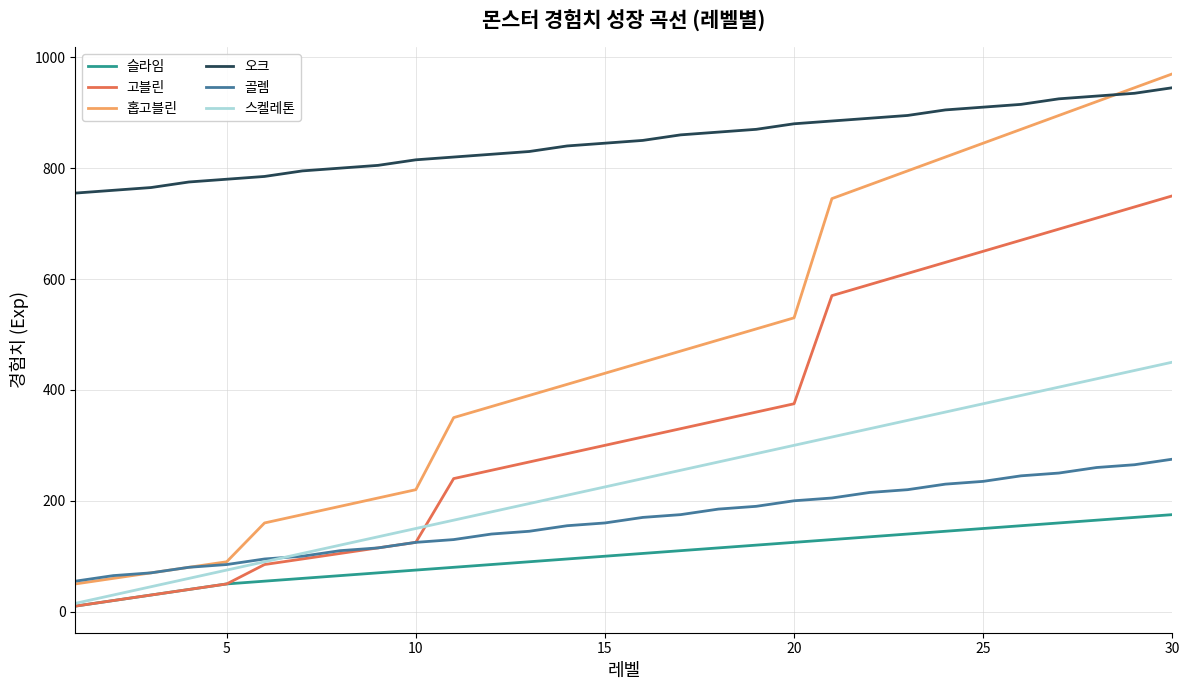

What is the maximum value for 오크?

945